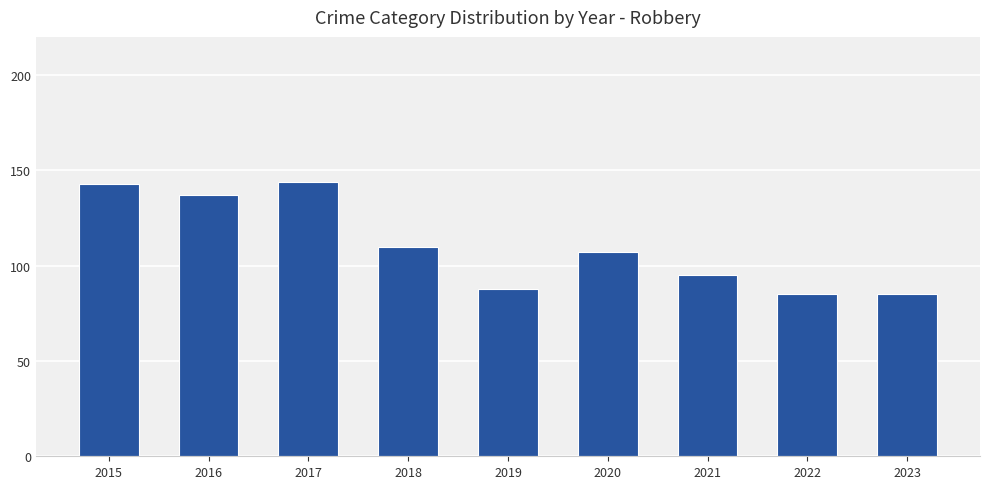

At which label does the data first exceed 107?

2015